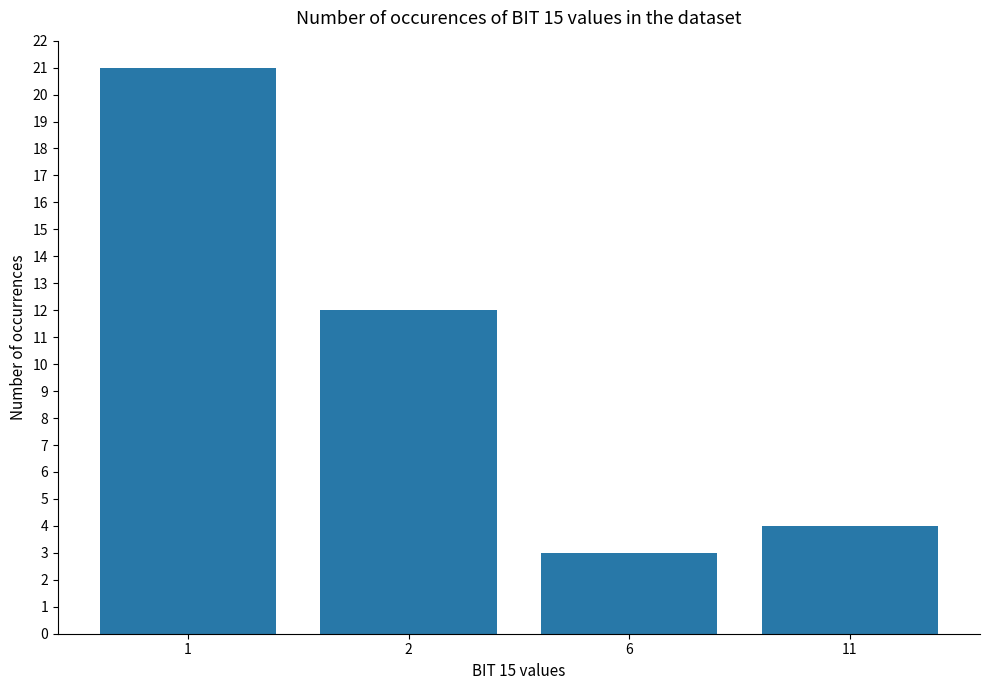

Which label corresponds to the largest value in the chart?

1